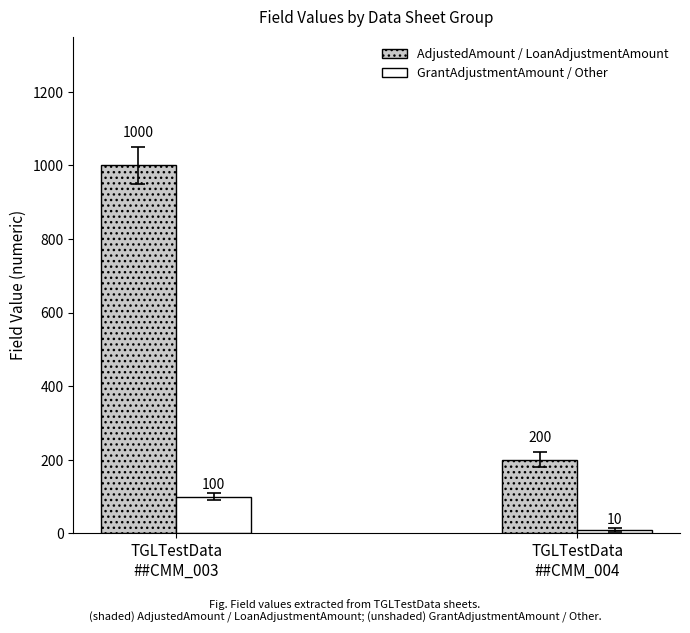

Does the chart contain any negative values?

No